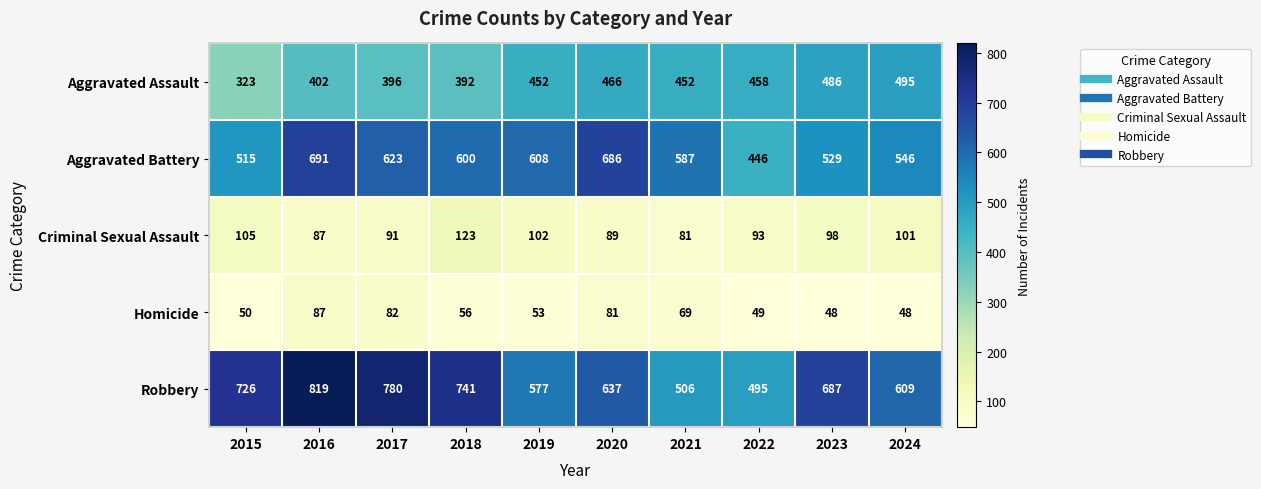

What is the spread (max minus min) of values at 2022?

446